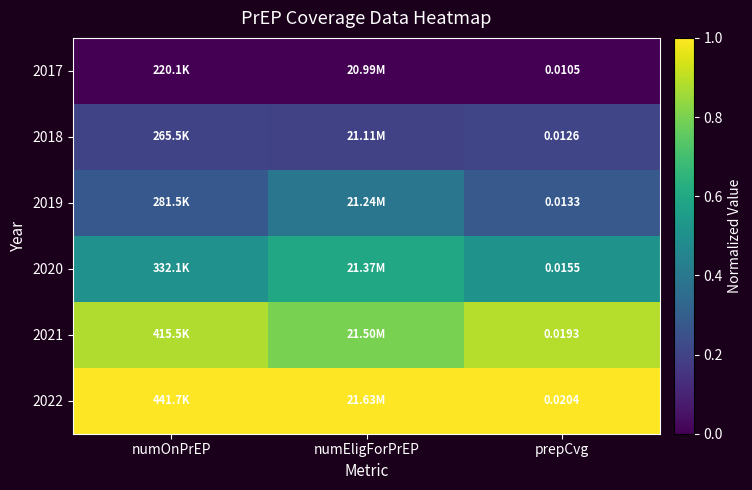

Rank the series at numEligForPrEP from highest to lowest value.

2022, 2021, 2020, 2019, 2018, 2017